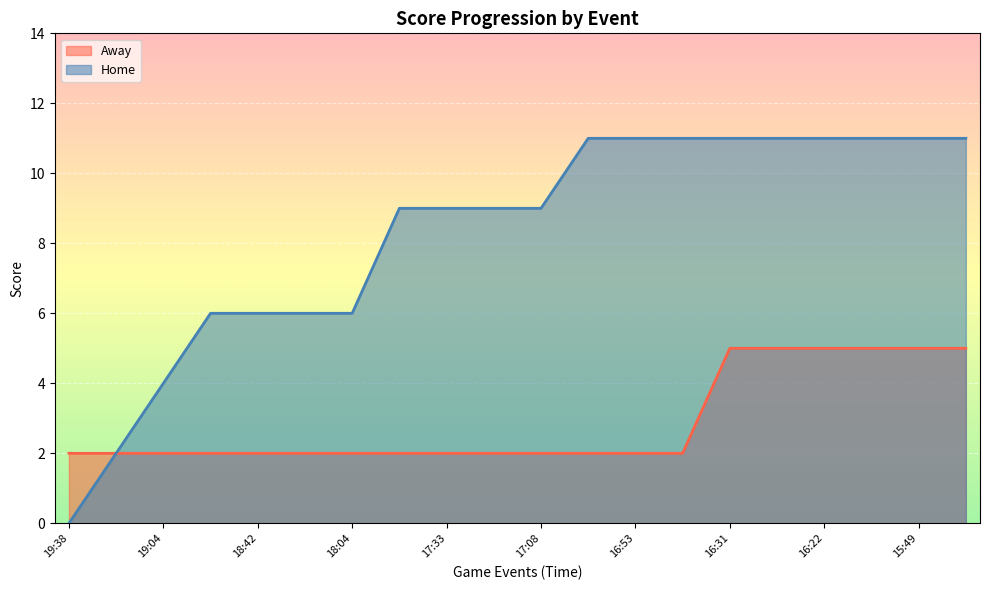

At how many categories does at least one series exceed 10?

9